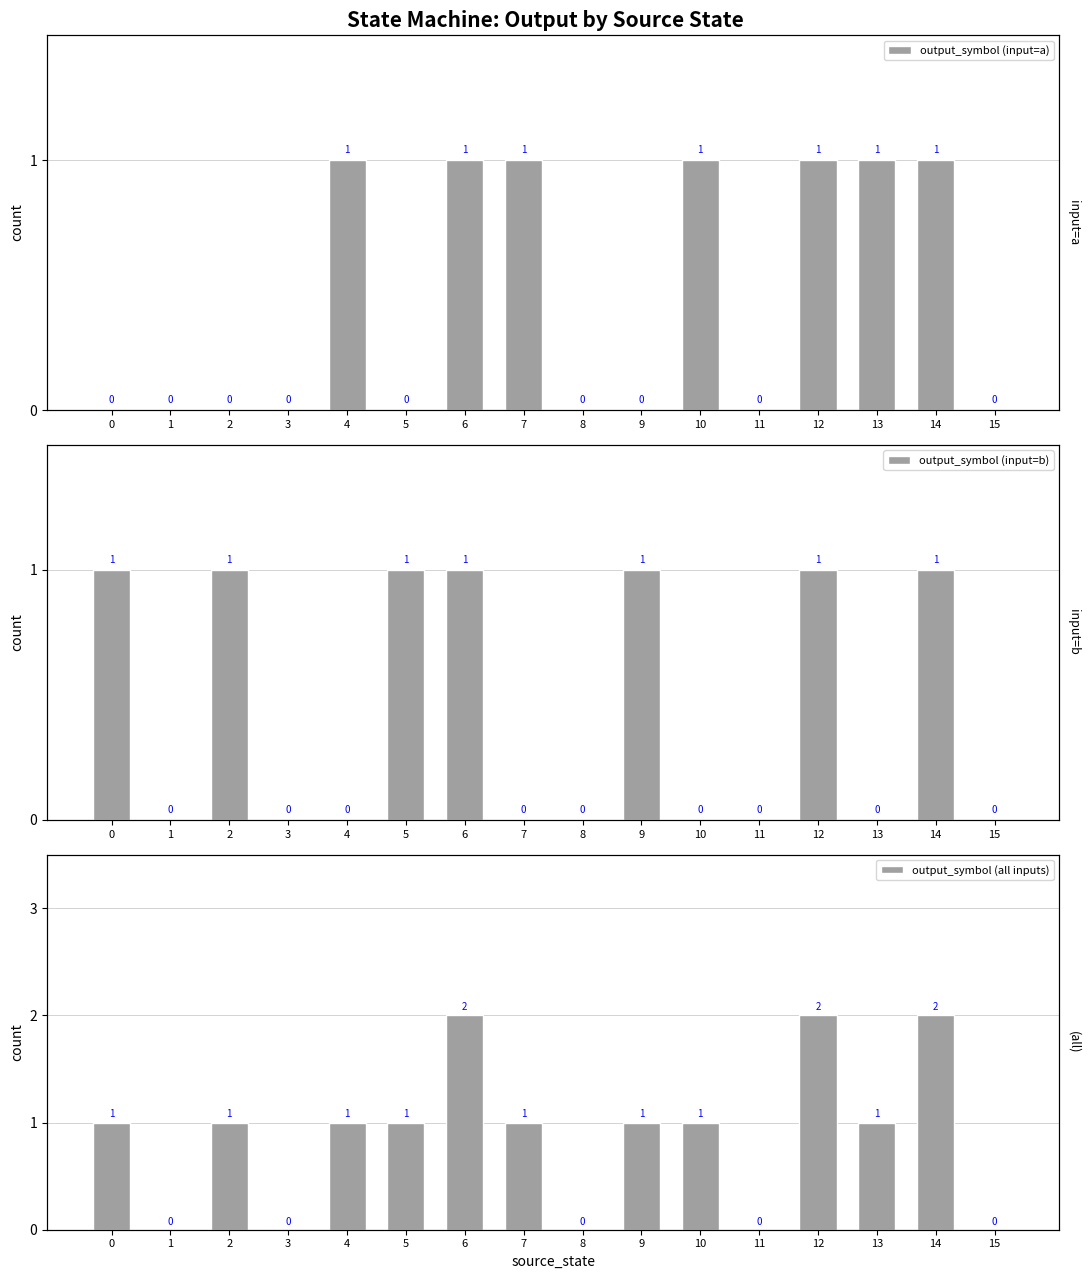

Which series has the largest total across all categories?

output_symbol (all inputs)